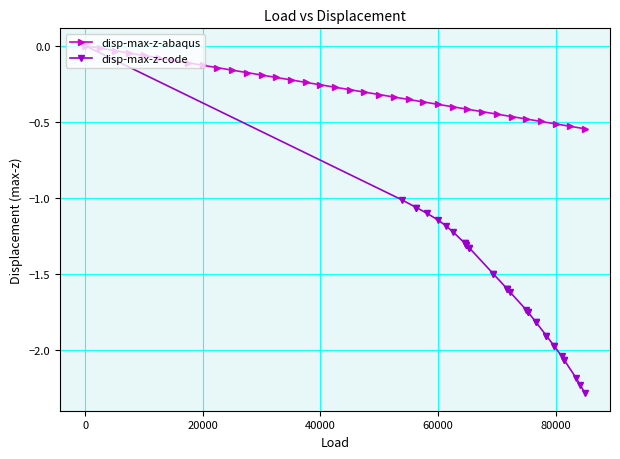

Rank the series by their maximum value, from highest to lowest.

disp-max-z-abaqus, disp-max-z-code